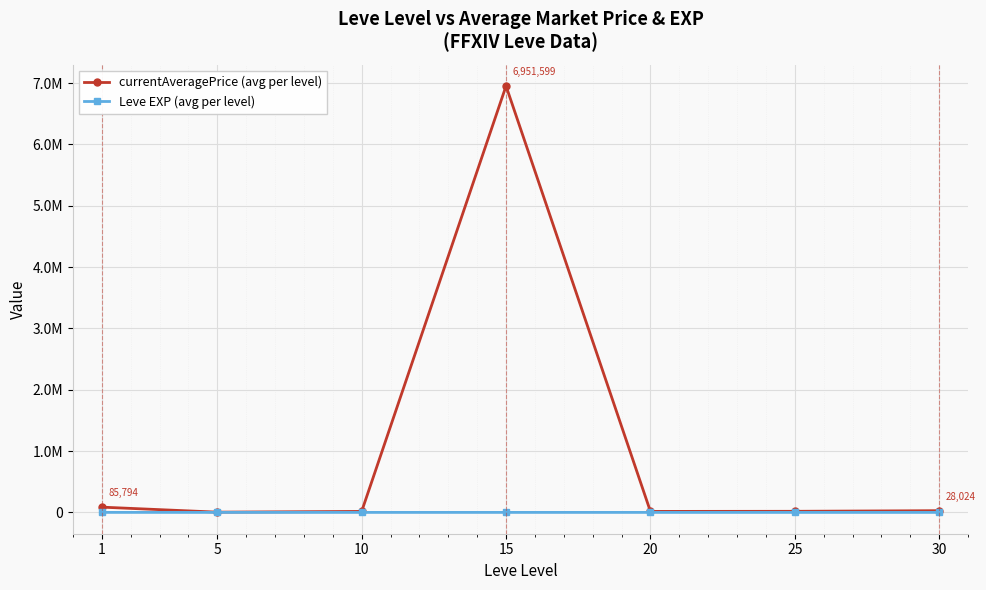

What is the sum of the Leve EXP (avg per level) values at 5 and 15?

19.3